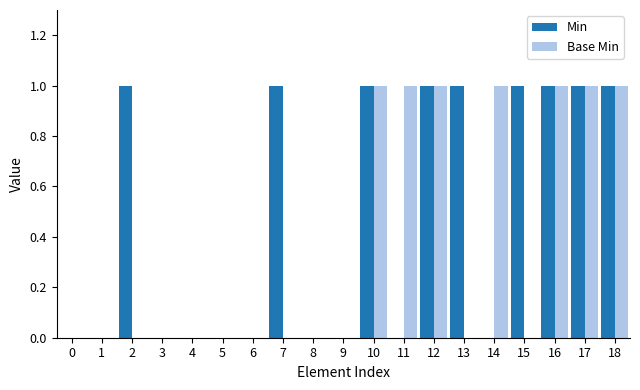

Count the number of categories in the chart.

19